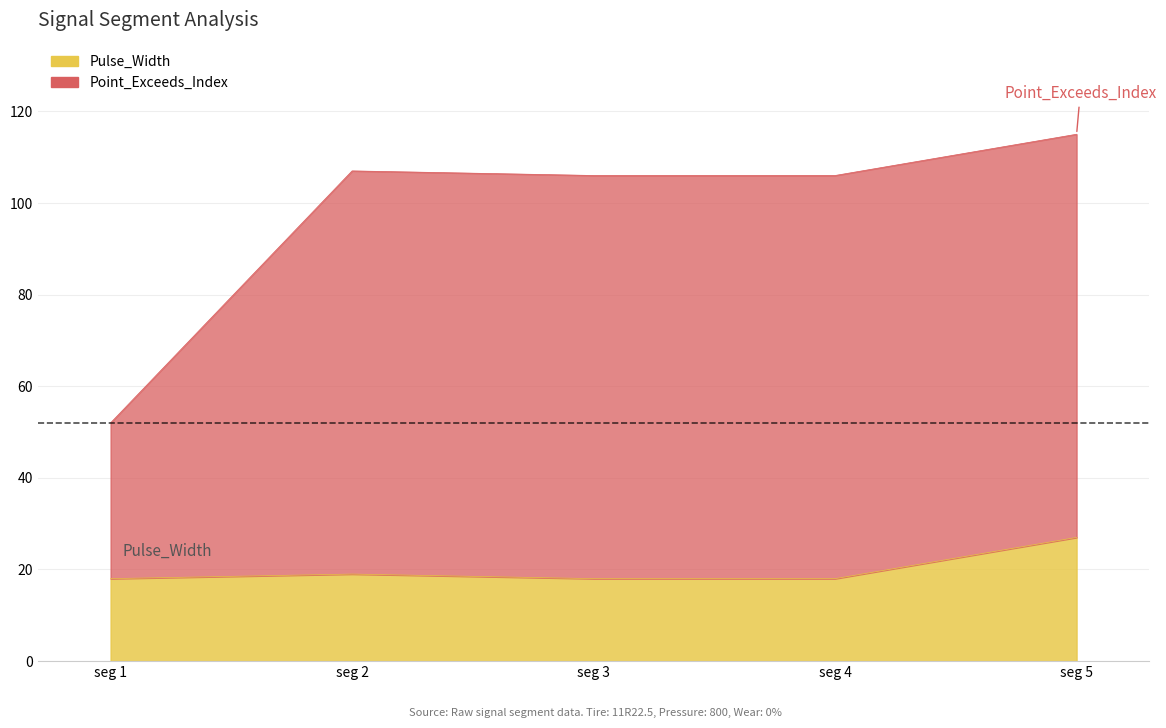

How many lines are shown in the chart?

2